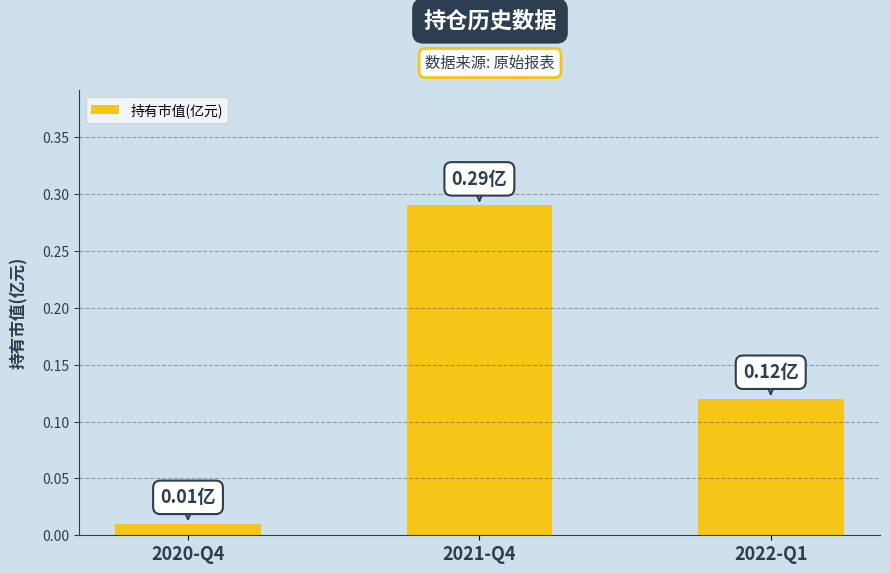

Which has a higher value, 2021-Q4 or 2022-Q1?

2021-Q4